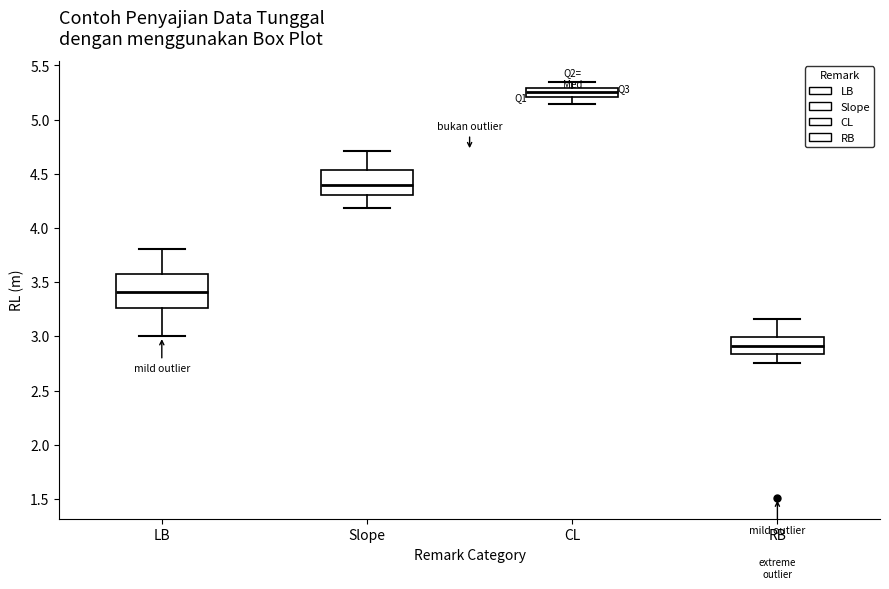

Reading left to right, transcribe this box plot: for each box, give where its median line is, the range the box spans, and where its two whiskers end, as read against the y-axis. The values are not printed on the chart, so give them approximately, as read against the axis.

LB: median 3.40, box 3.25 to 3.60, whiskers 3.00 to 3.80
Slope: median 4.40, box 4.30 to 4.55, whiskers 4.20 to 4.70
CL: median 5.25, box 5.20 to 5.30, whiskers 5.15 to 5.35
RB: median 2.90, box 2.85 to 3.00, whiskers 2.75 to 3.15